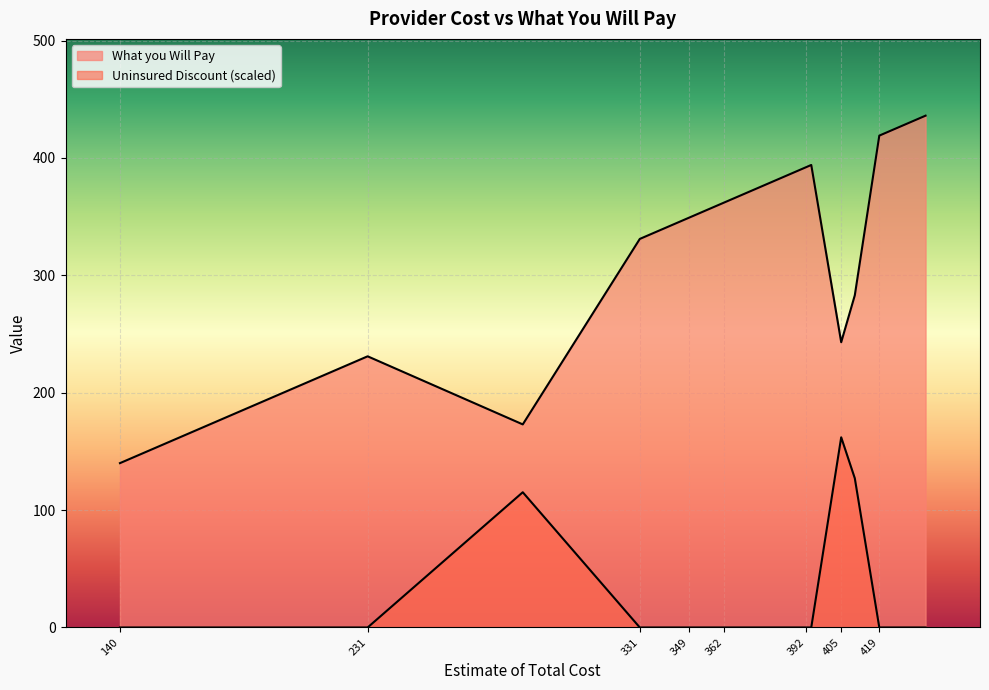

List the series in order of their overall mean, highest first.

What you Will Pay, Uninsured Discount